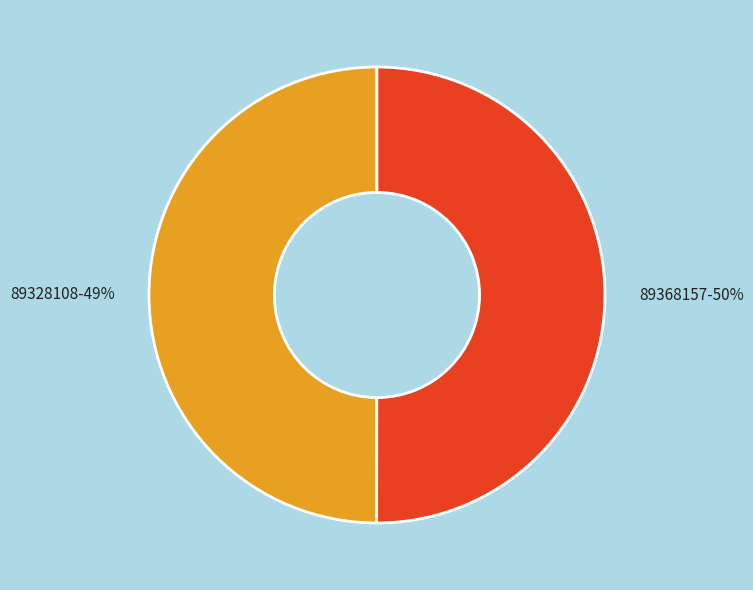

How many slices are in this pie chart?

2